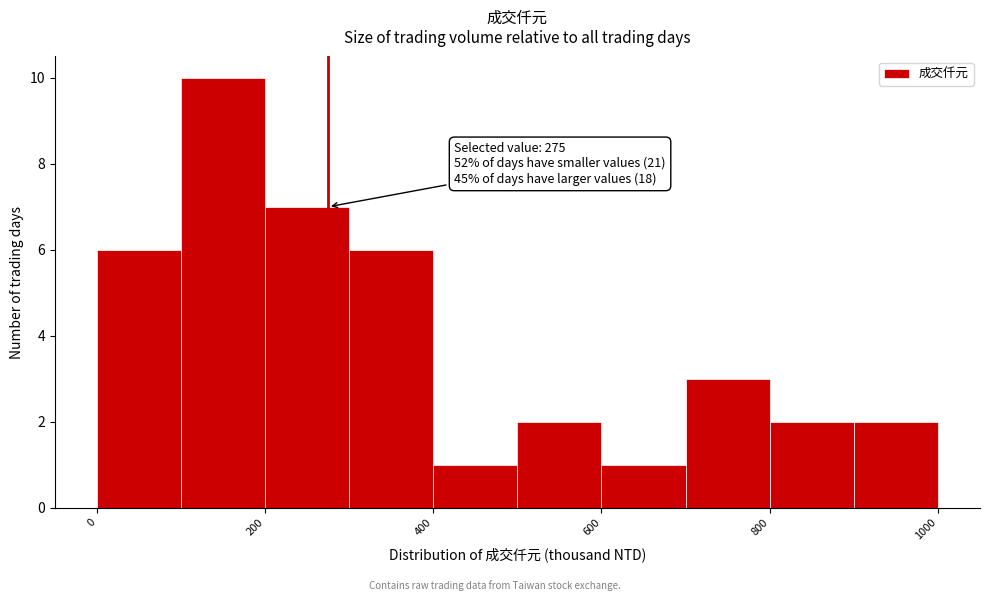

Which range on the x-axis has the tallest bar?

100 to 200